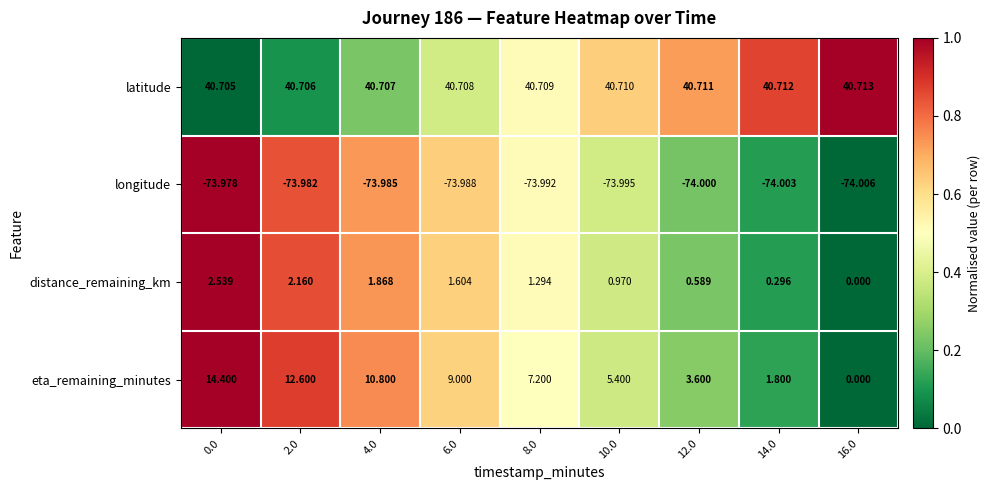

Rank the series at 8.0 from highest to lowest value.

latitude, eta_remaining_minutes, distance_remaining_km, longitude